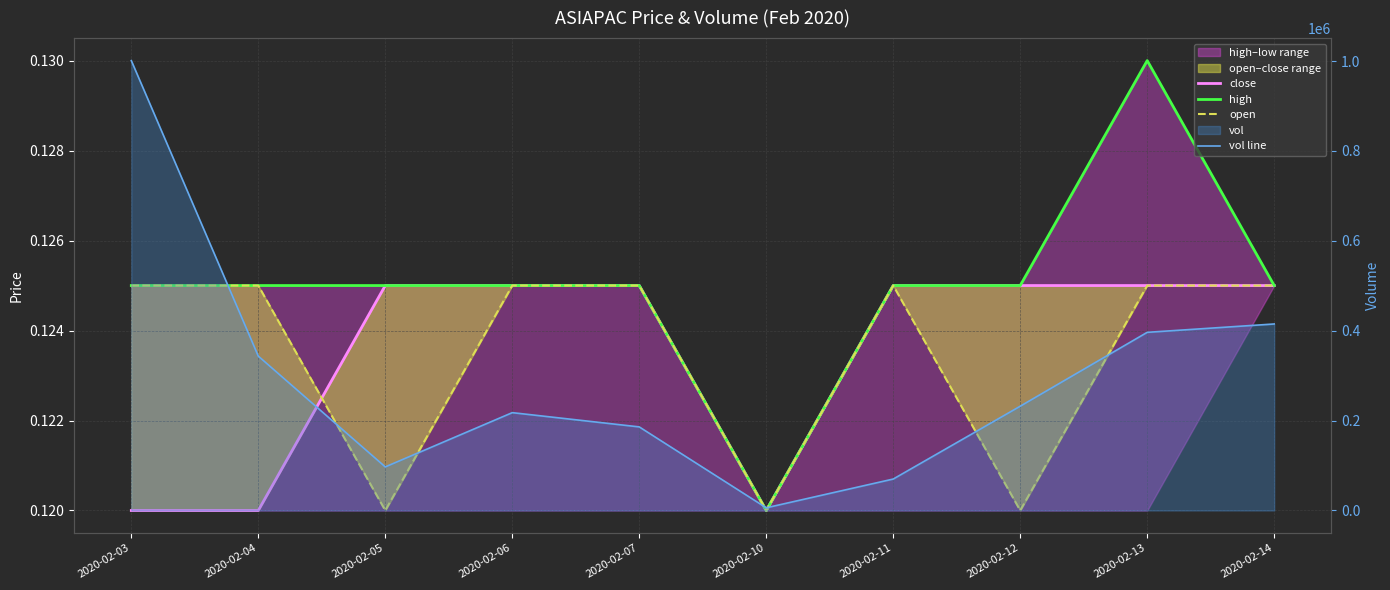

Reading left to right, what are all the values shown in this chart?

close: 0.1	0.1	0.1	0.1	0.1	0.1	0.1	0.1	0.1	0.1
high: 0.1	0.1	0.1	0.1	0.1	0.1	0.1	0.1	0.1	0.1
open: 0.1	0.1	0.1	0.1	0.1	0.1	0.1	0.1	0.1	0.1
vol line: 1001000.0	343500.0	97000.0	217700.0	186000.0	6000.0	70000.0	232000.0	396400.0	415000.0